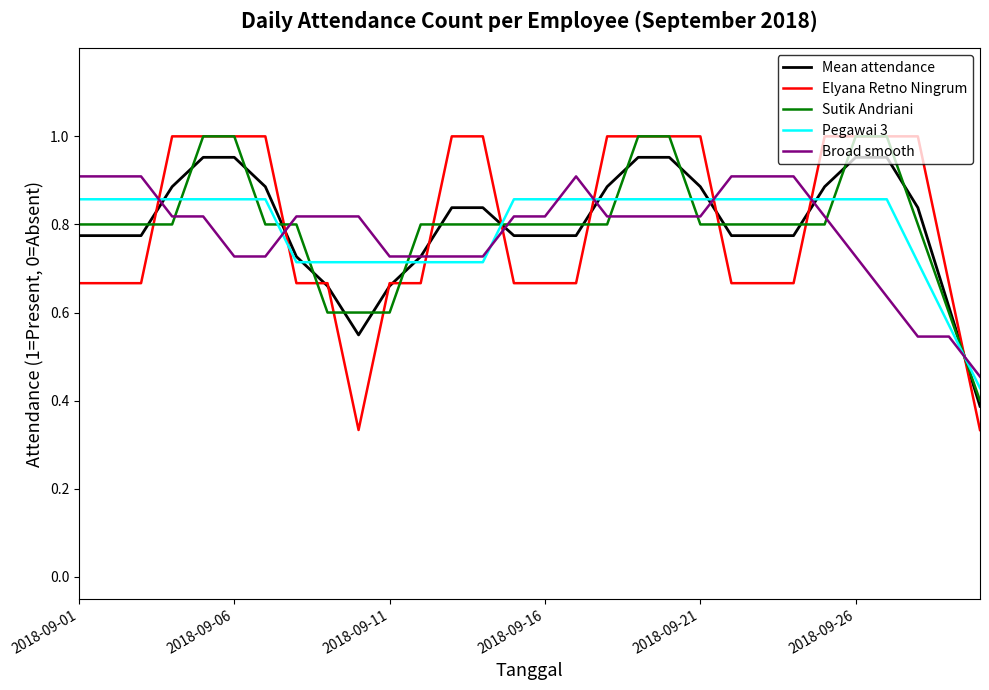

Which series has the largest range (max minus min)?

Elyana Retno Ningrum